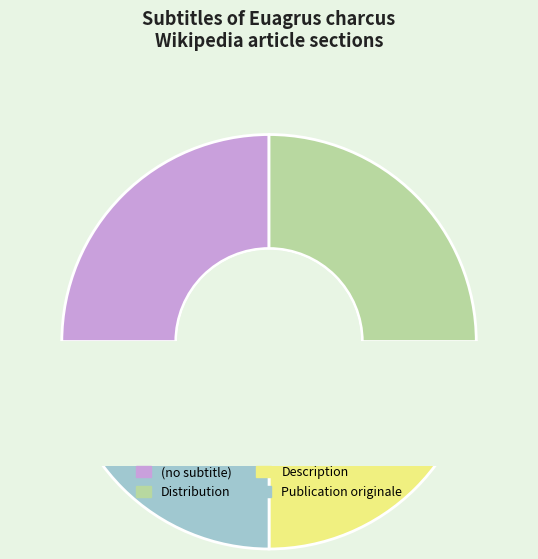

Which has a higher value, Distribution or Description?

Description